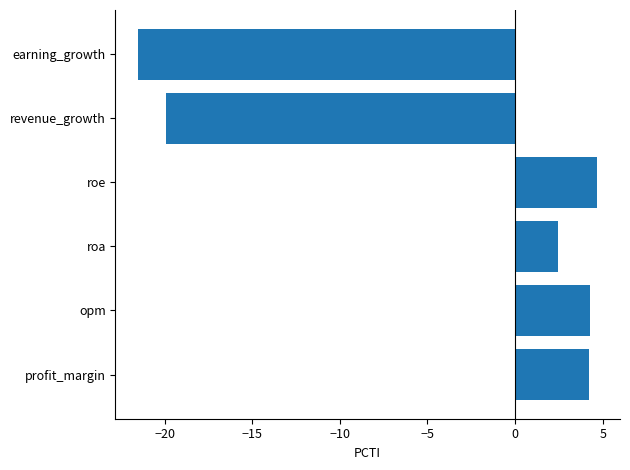

Read the value at revenue_growth.

-19.9